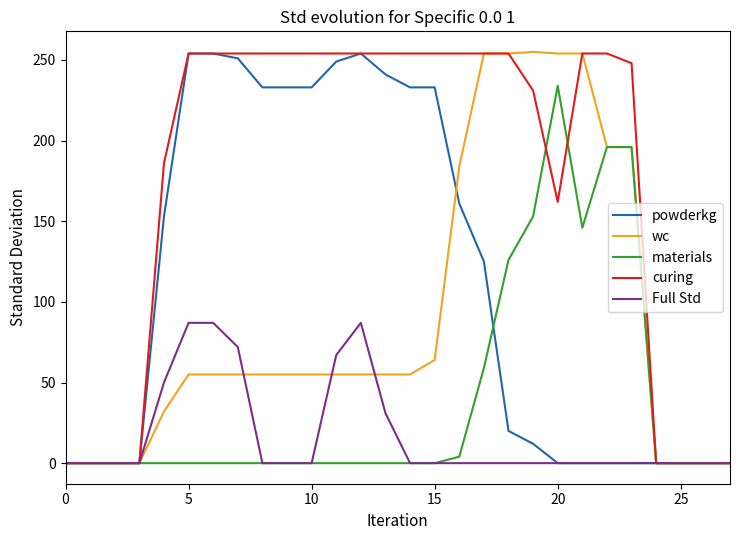

What is the highest value of the powderkg series?

254